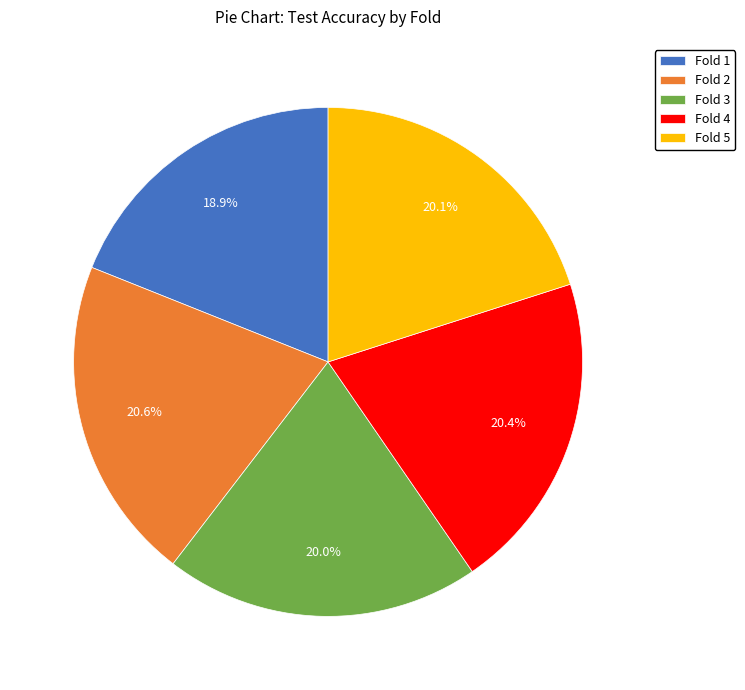

What percentage is the Fold 3 slice, to the nearest percent?

20%